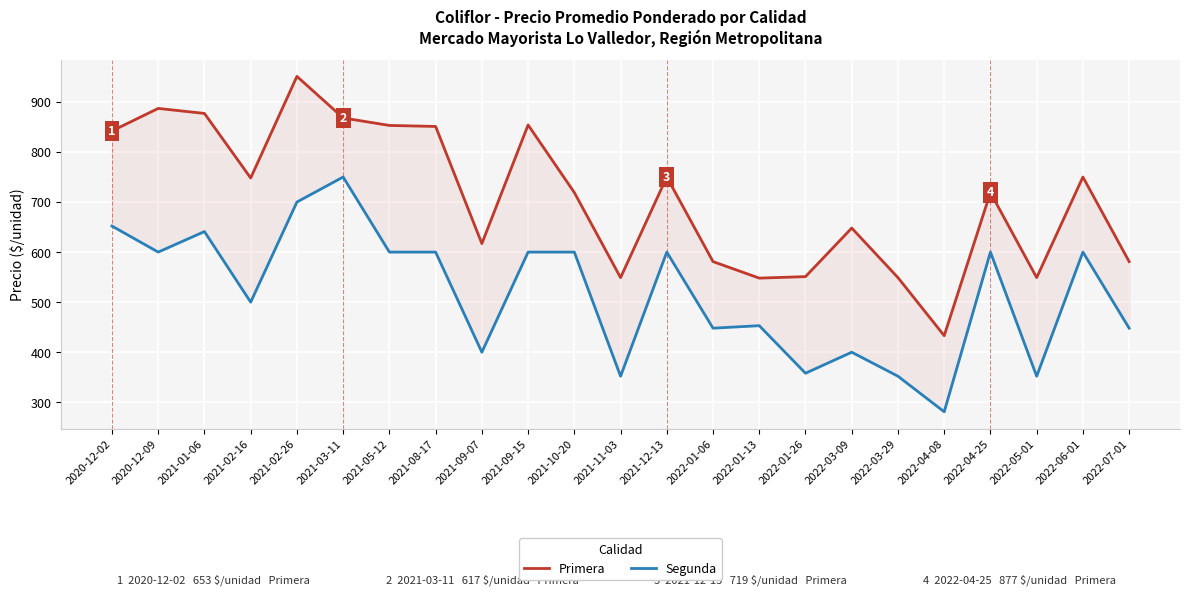

How many interior local valleys does the Segunda series have?

8